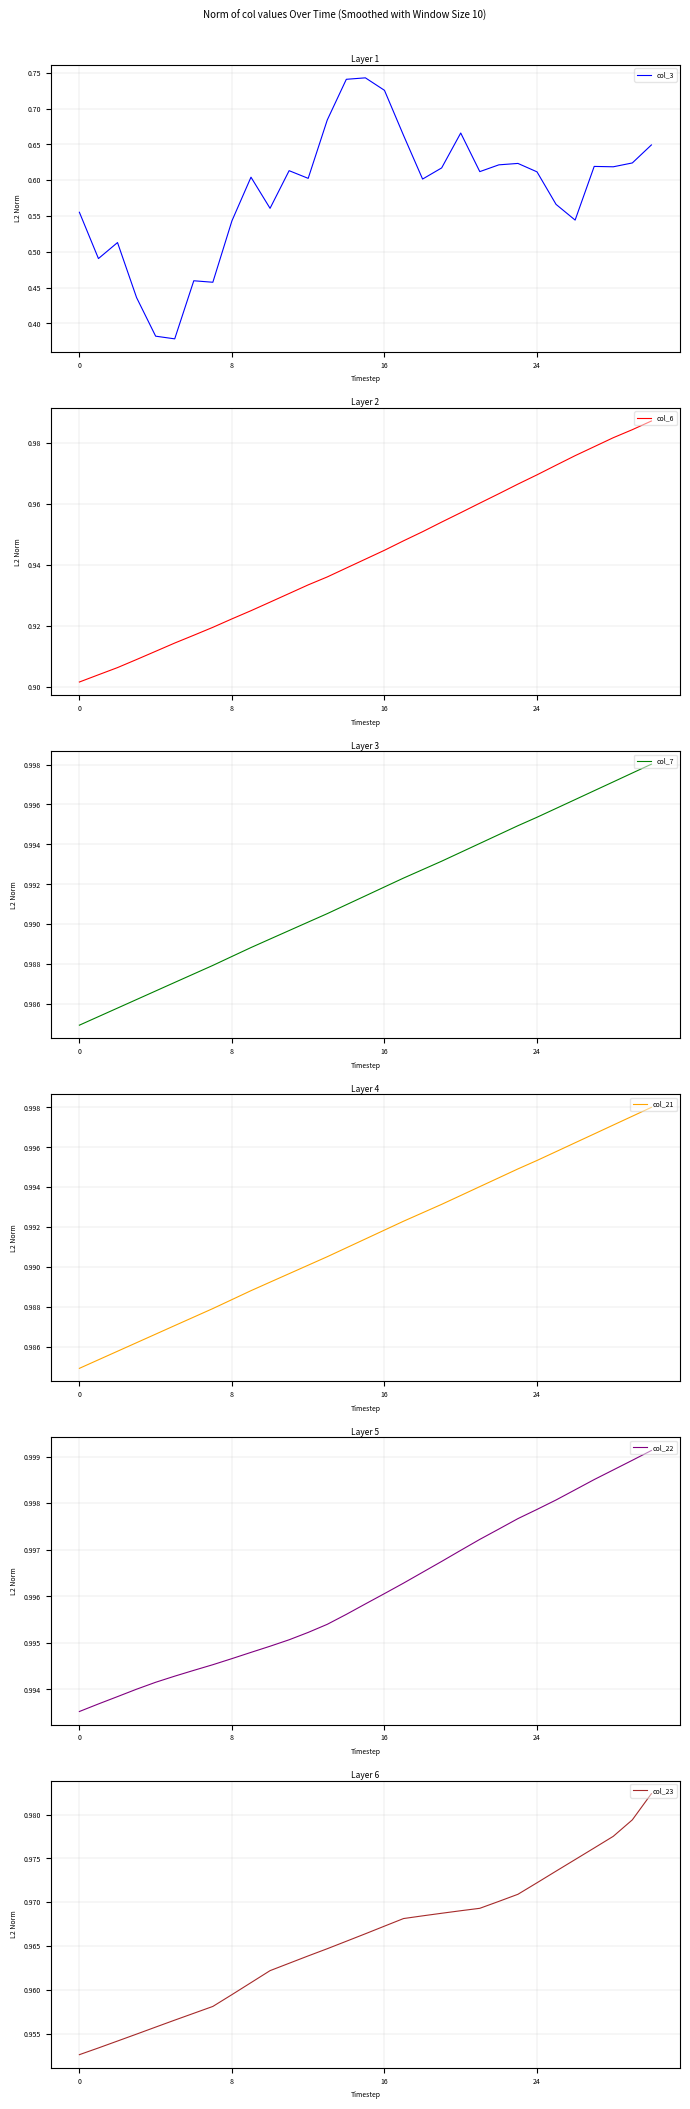

What is the label of the 28th point from the right?

16